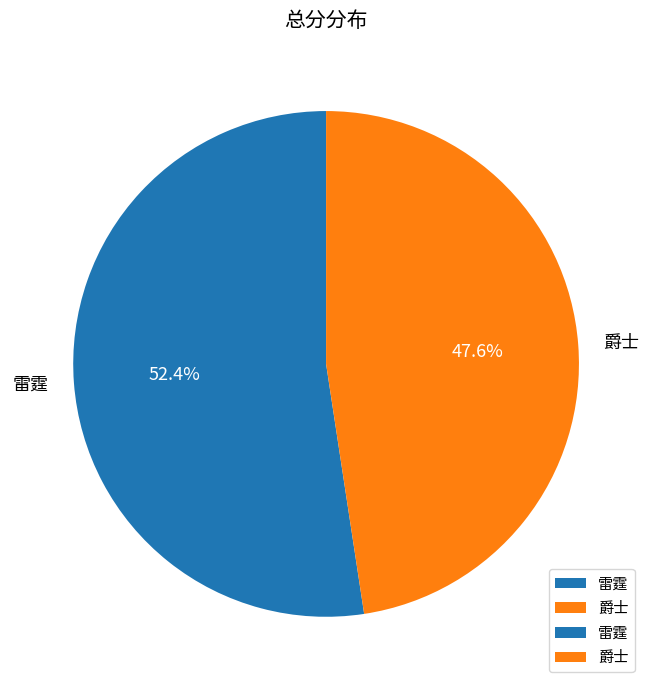

Is it true that 爵士 is 55% of the pie?

False